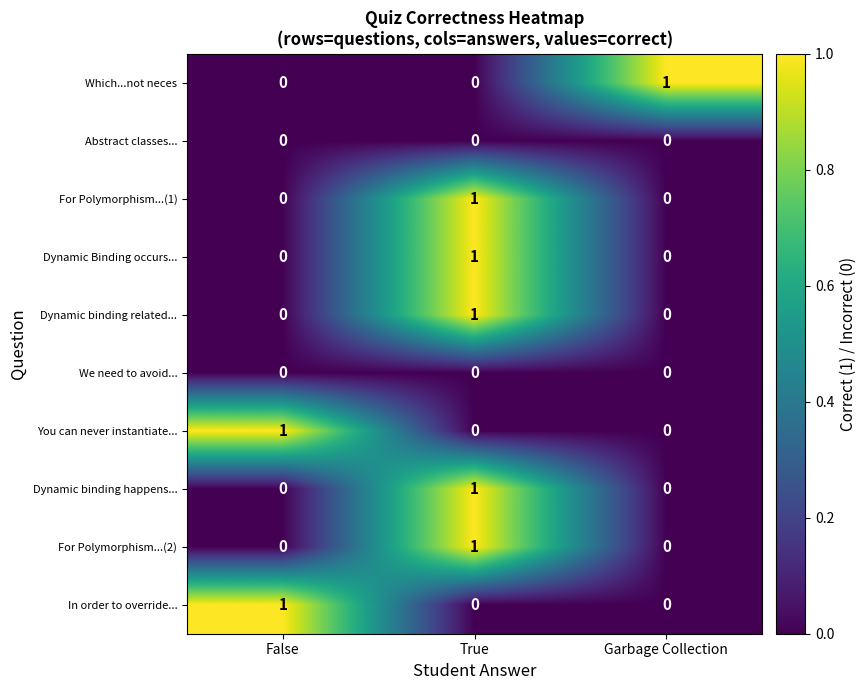

At how many categories does at least one series exceed 0?

3